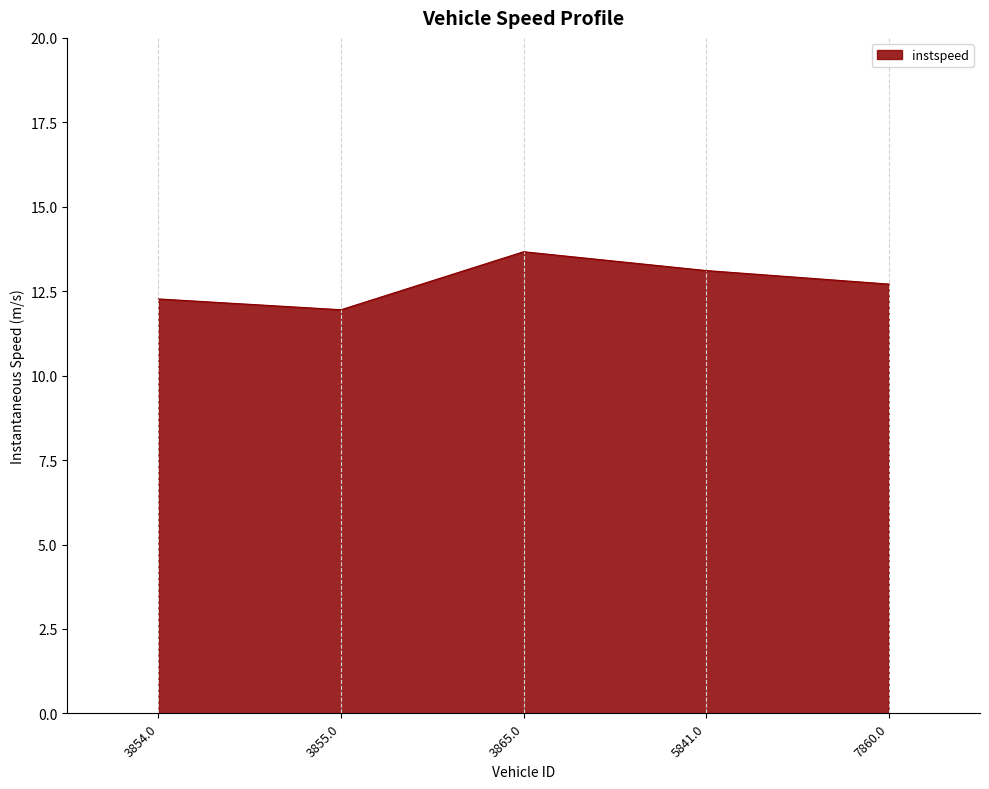

How many series are shown in this chart?

1